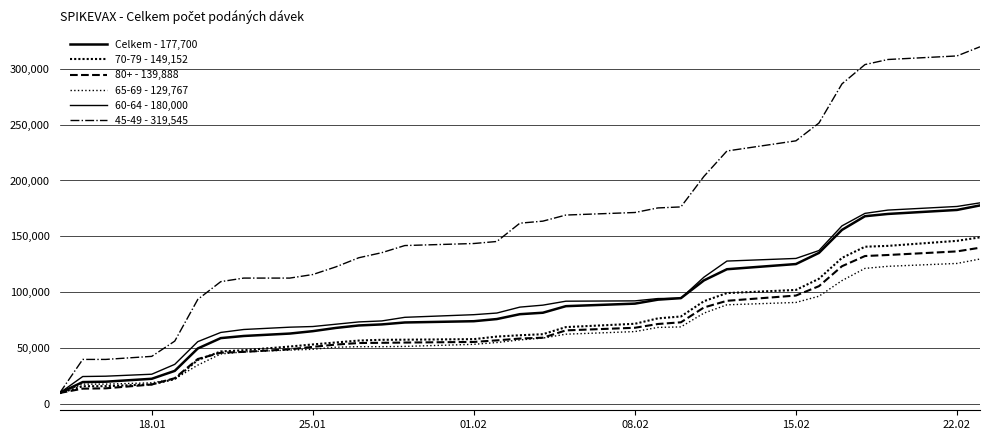

Does the chart display data point markers on the line(s)?

No